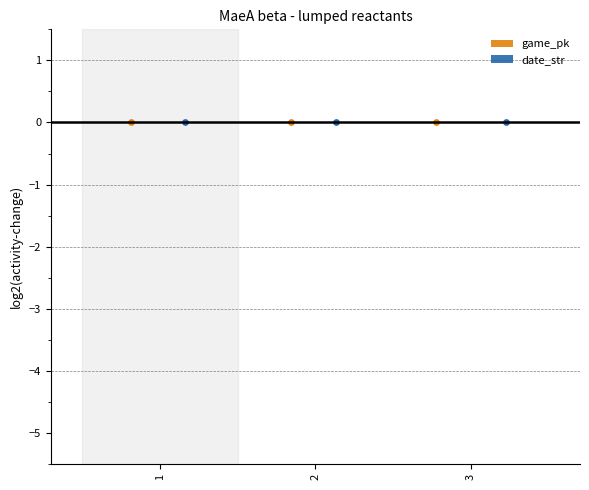

Which series reaches the maximum Y coordinate?

game_pk